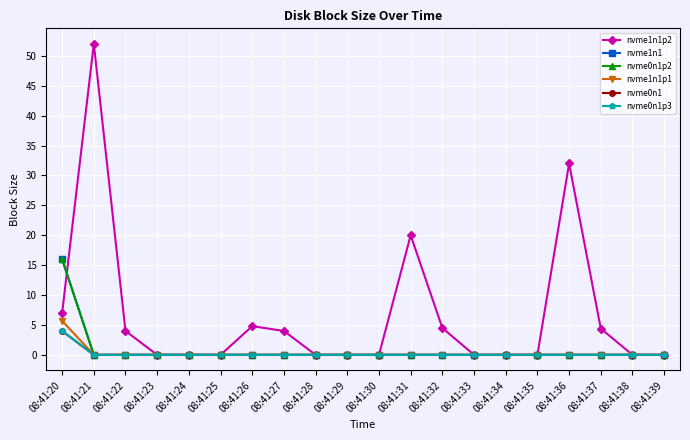

The nvme0n1p3 series shows 1.4 at 08:41:21. True or false?

False